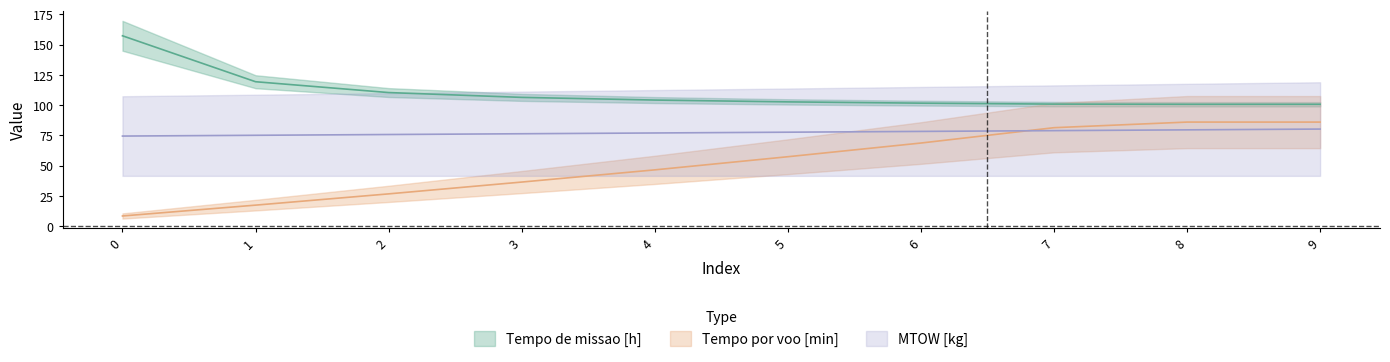

True or false: Autonomia Projetada [h] has more than 0 interior local peaks.

False